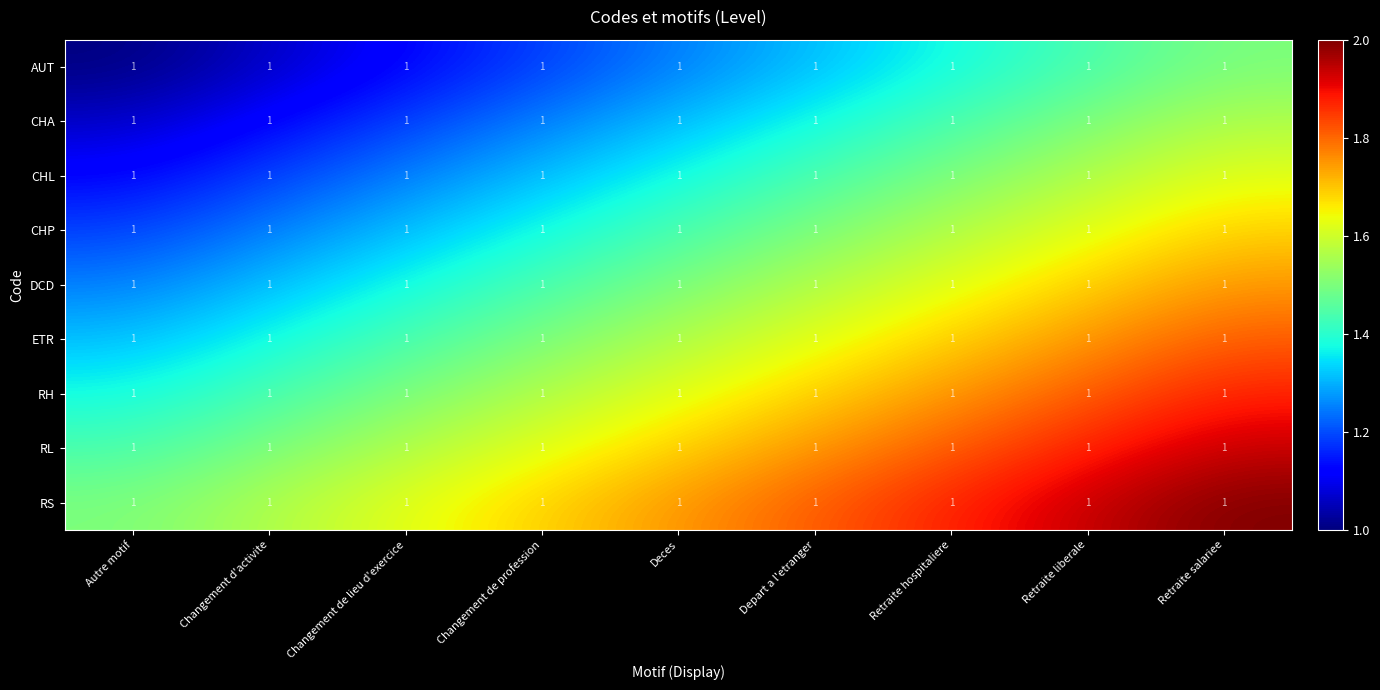

At which category does the chart reach its minimum across all series?

Autre motif